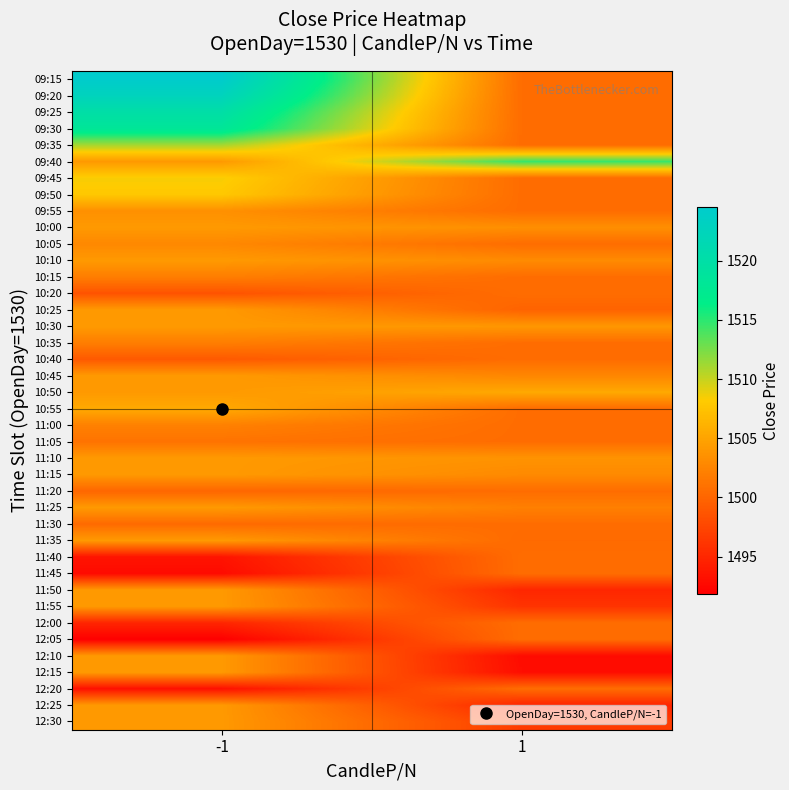

At how many categories does at least one series exceed 1523?

1